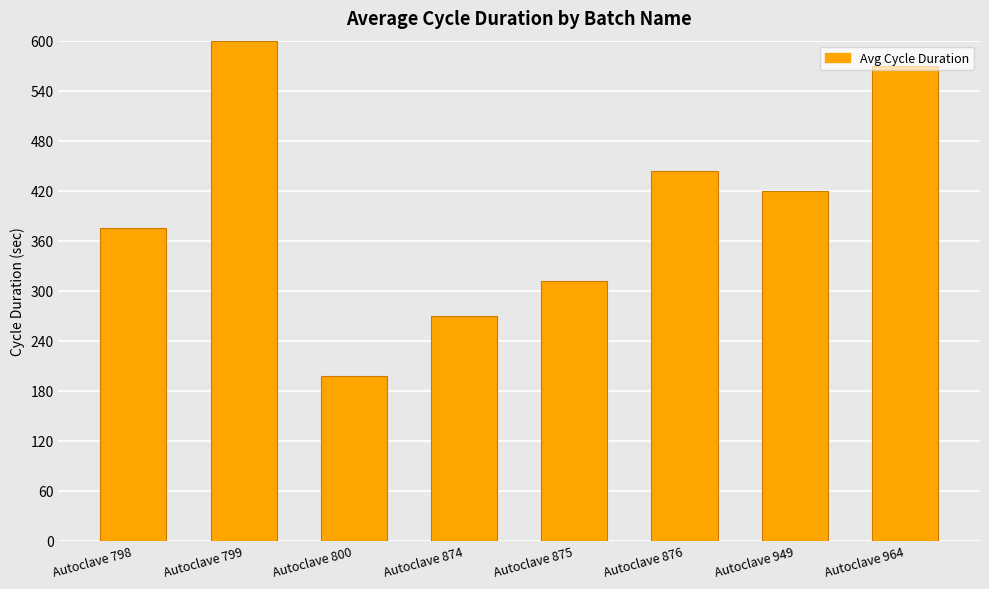

How many categories are shown in the chart?

8